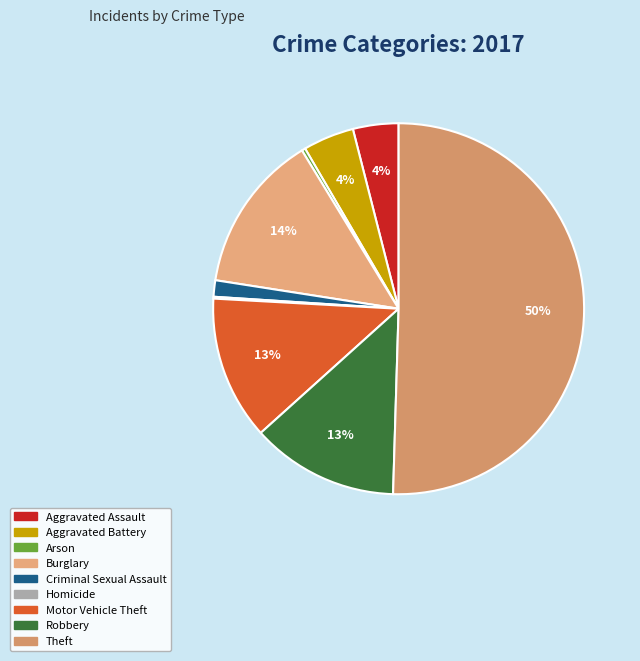

Count the number of slices in the pie.

9